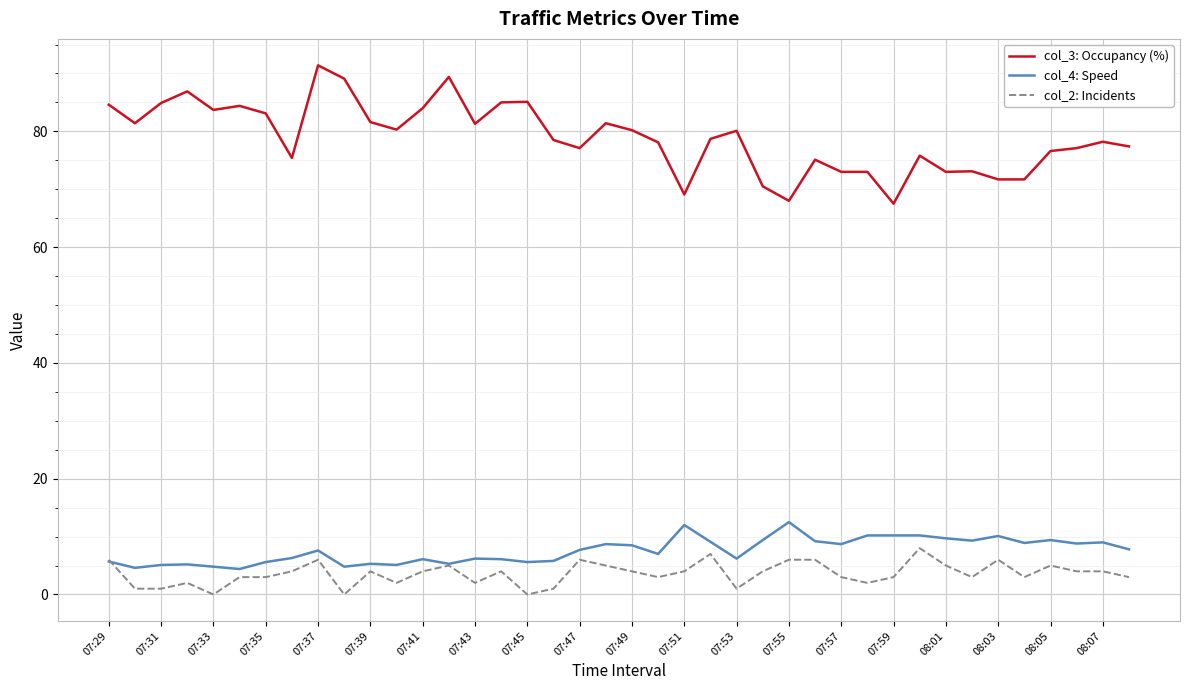

What is the average value of the col_4: Speed series?

7.6